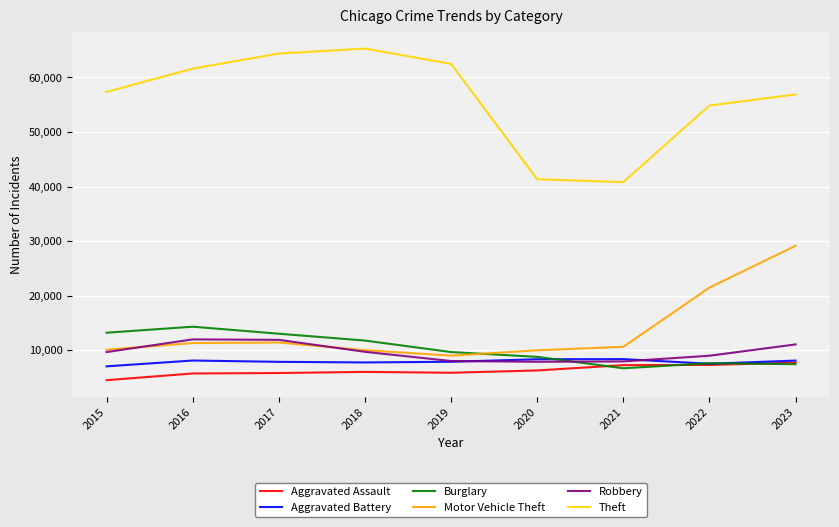

What are all the series names shown in the legend?

Aggravated Assault, Aggravated Battery, Burglary, Motor Vehicle Theft, Robbery, Theft